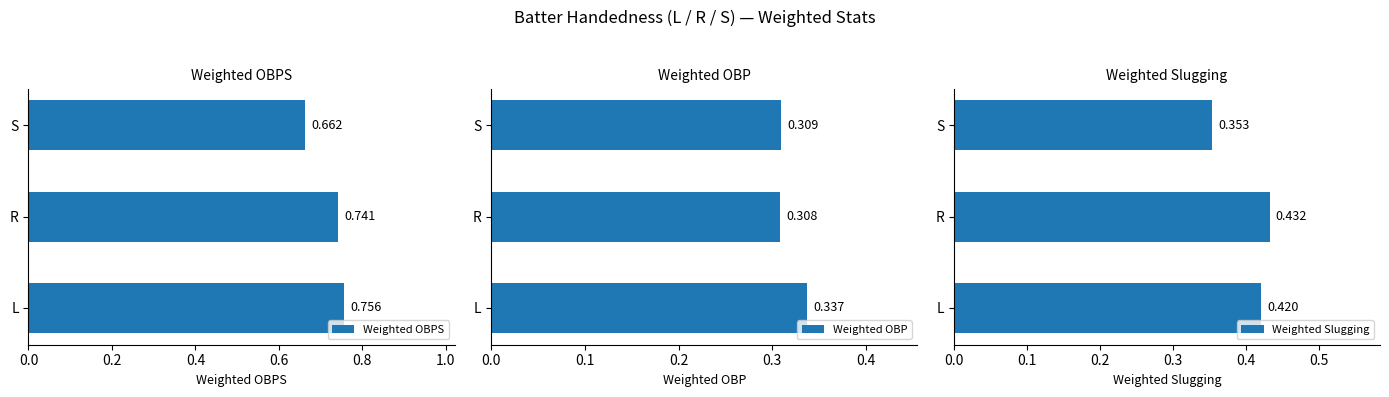

True or false: Weighted OBP has a value of 0.4 at R.

False